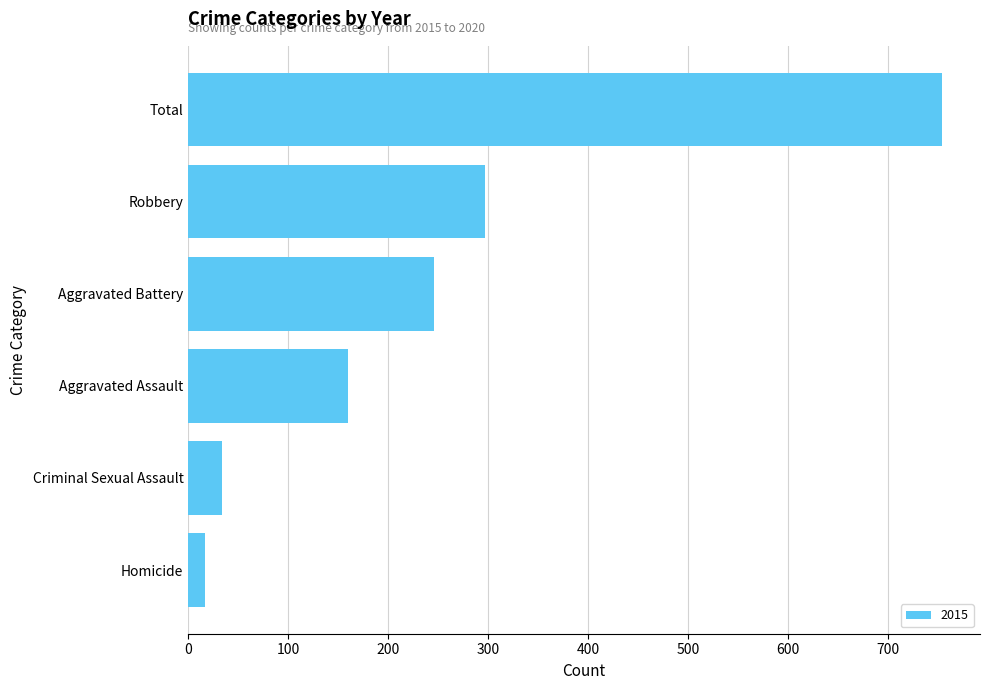

The chart shows a value of 297 at Robbery. True or false?

True